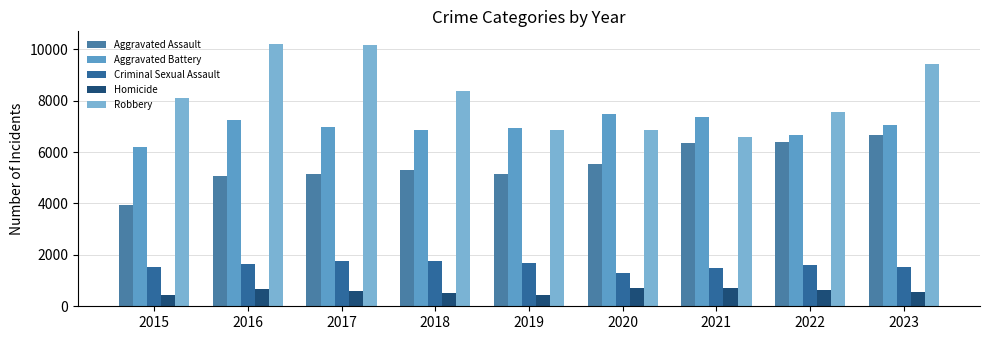

List the series in order of their peak value, highest first.

Robbery, Aggravated Battery, Aggravated Assault, Criminal Sexual Assault, Homicide